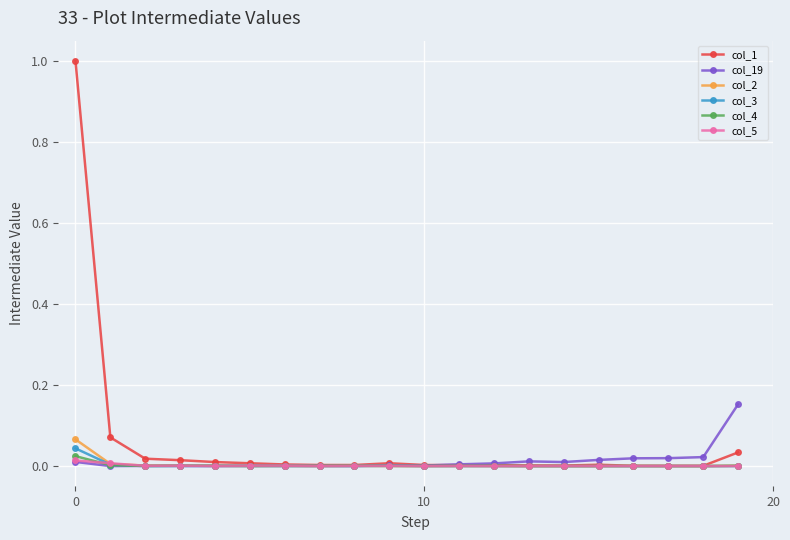

Which series has the largest total across all categories?

col_1